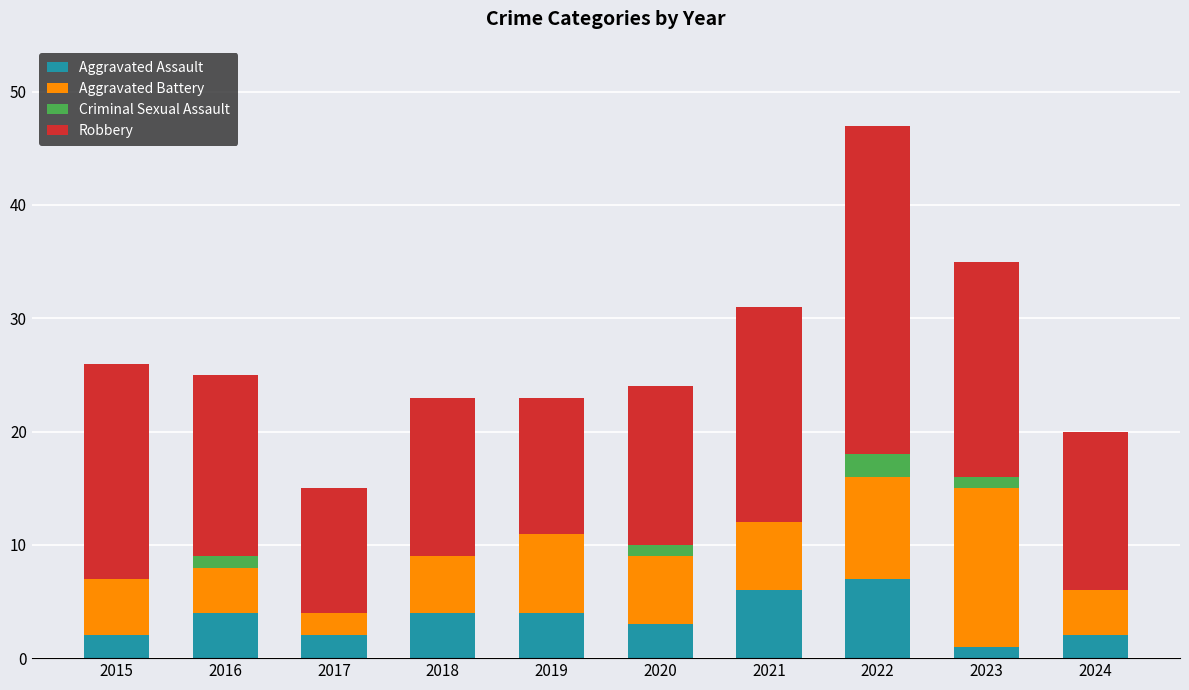

What is the total value across all series at 2017?

15